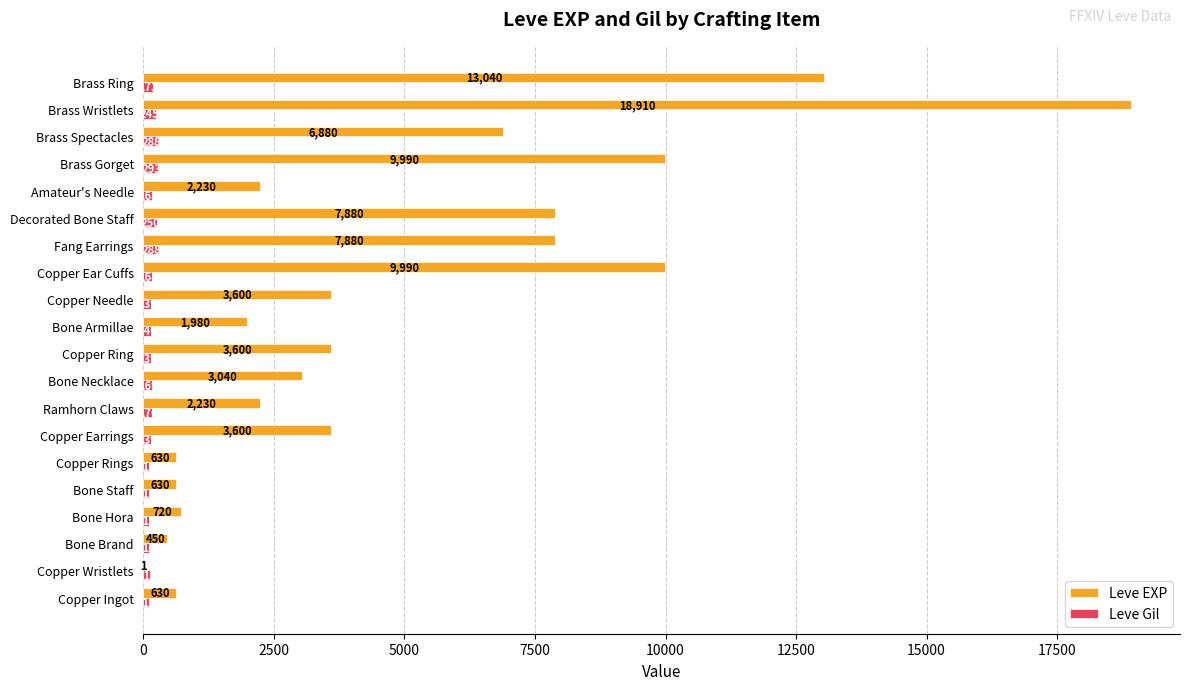

Which series changed the most between Brass Gorget and Brass Ring?

Leve EXP